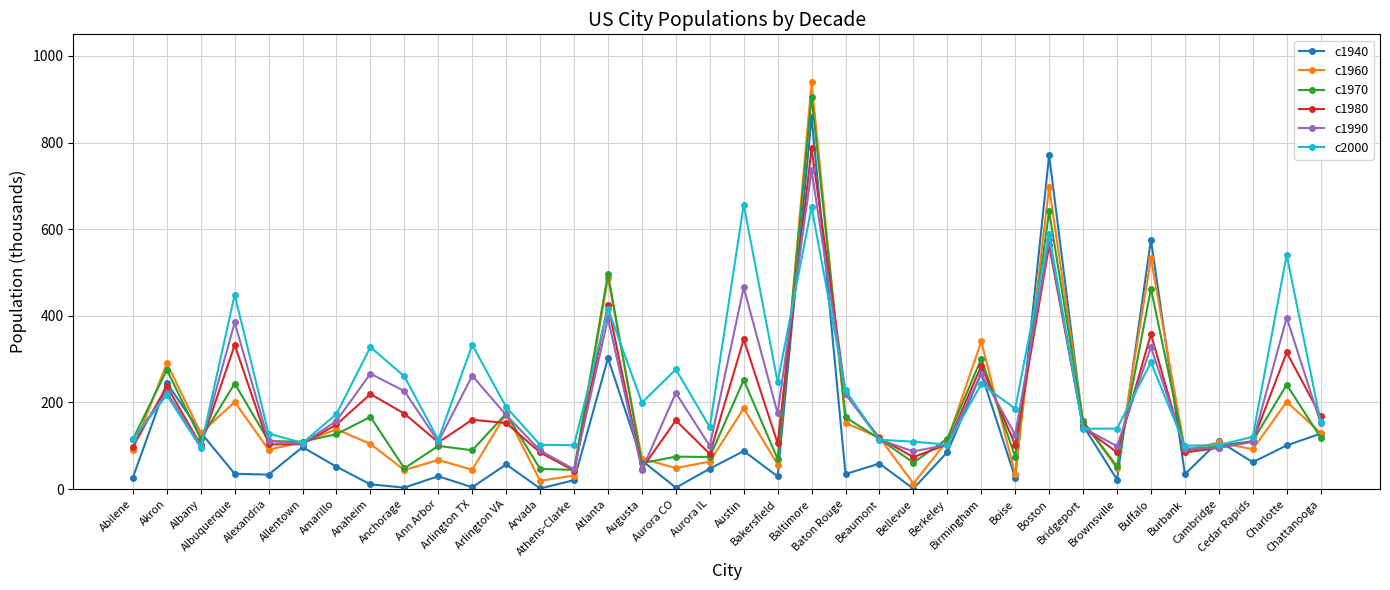

What are all the series names shown in the legend?

c1940, c1960, c1970, c1980, c1990, c2000